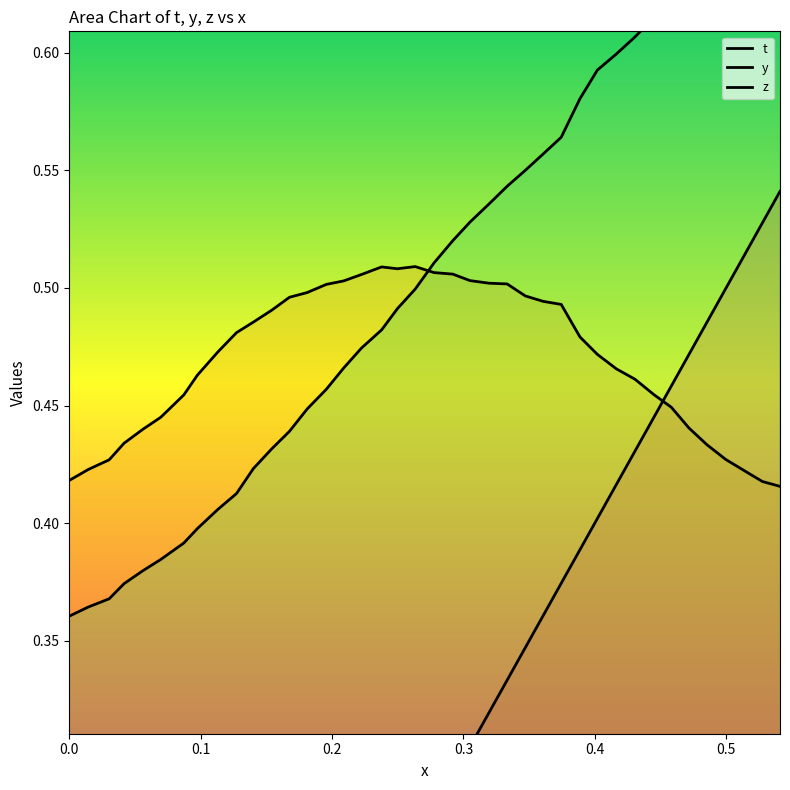

What is the maximum value for z?

0.7